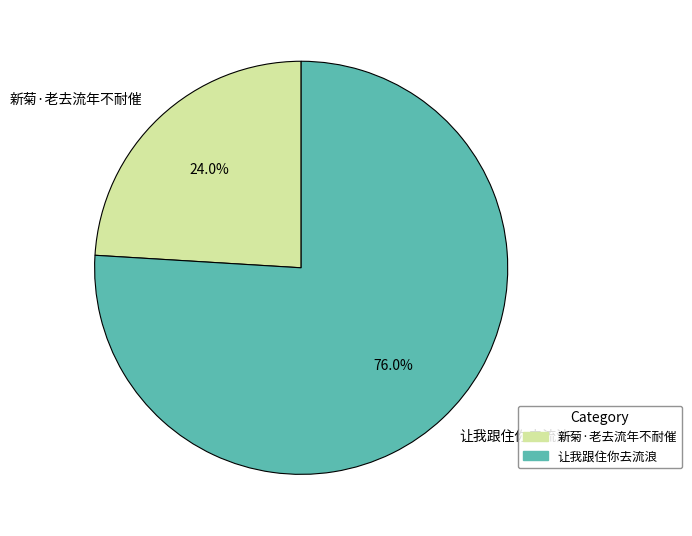

What is the smallest slice in the pie chart?

新菊·老去流年不耐催